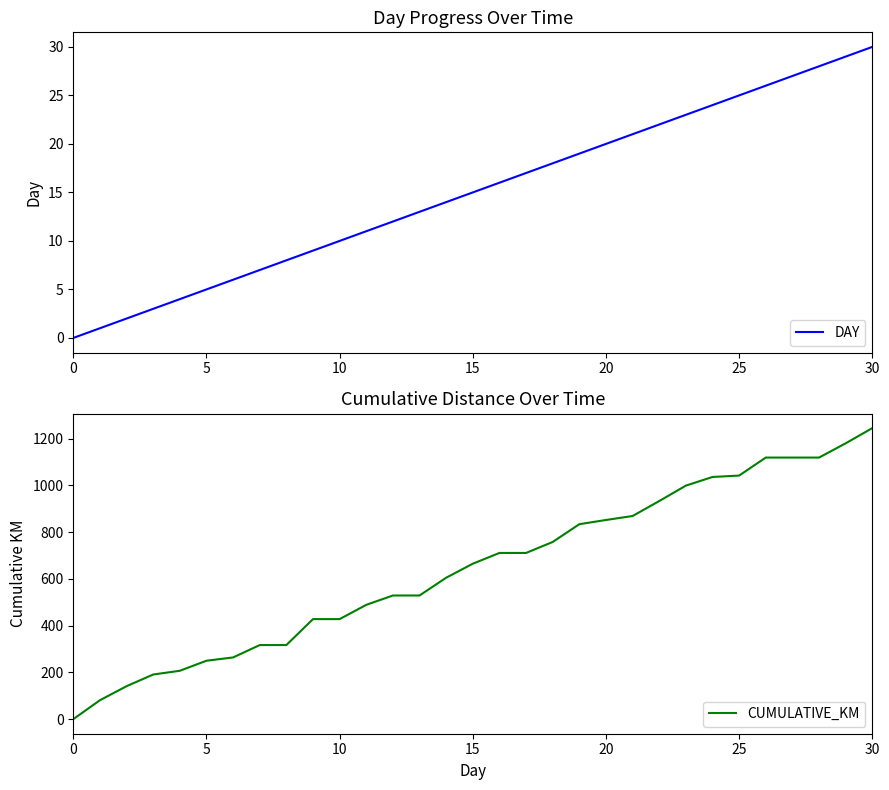

True or false: DAY has a value of 7 at 7.

True